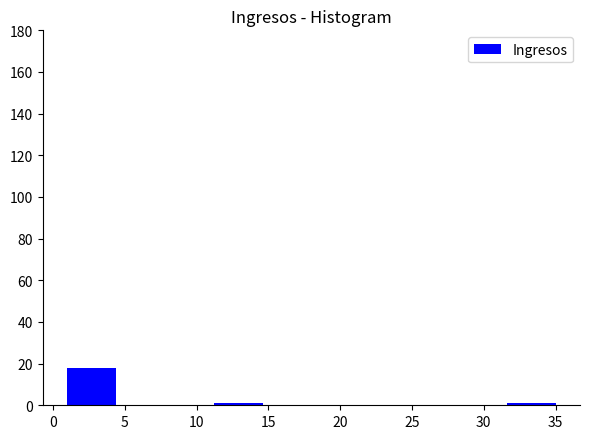

Over which range of the x-axis is the bar tallest?

1.0 to 4.4